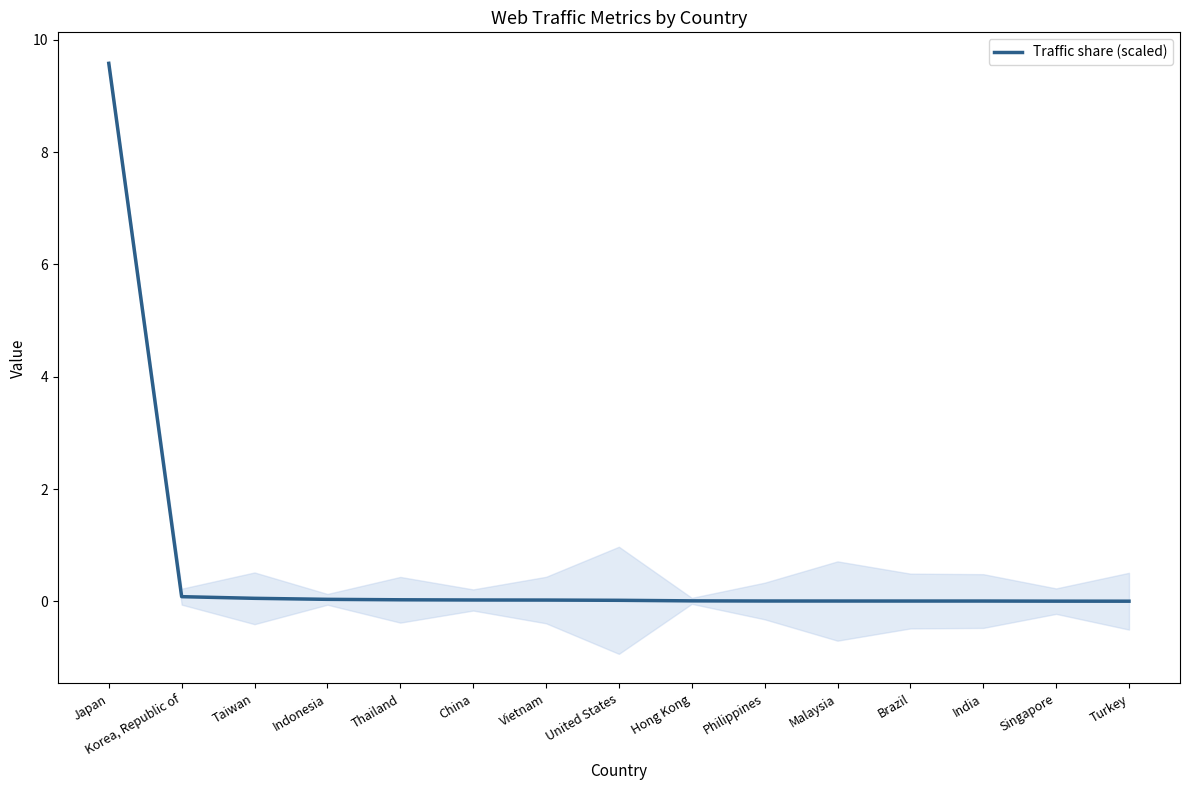

Count the number of data series in this chart.

1